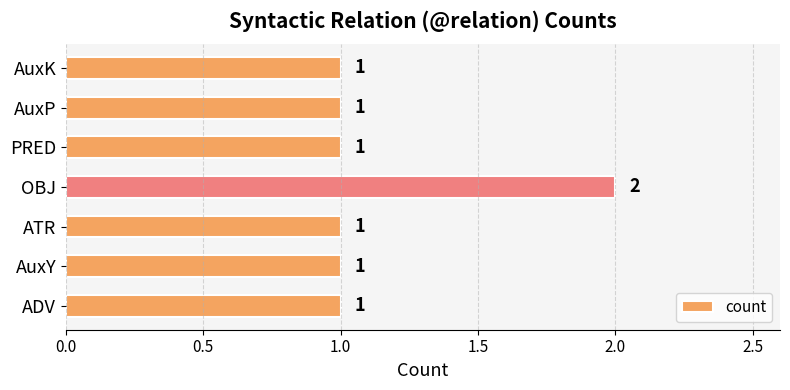

What is the average value?

1